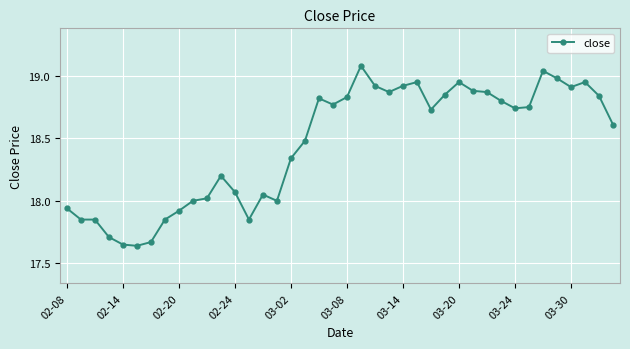

True or false: there are more than 2 points higher than both neighbors.

True